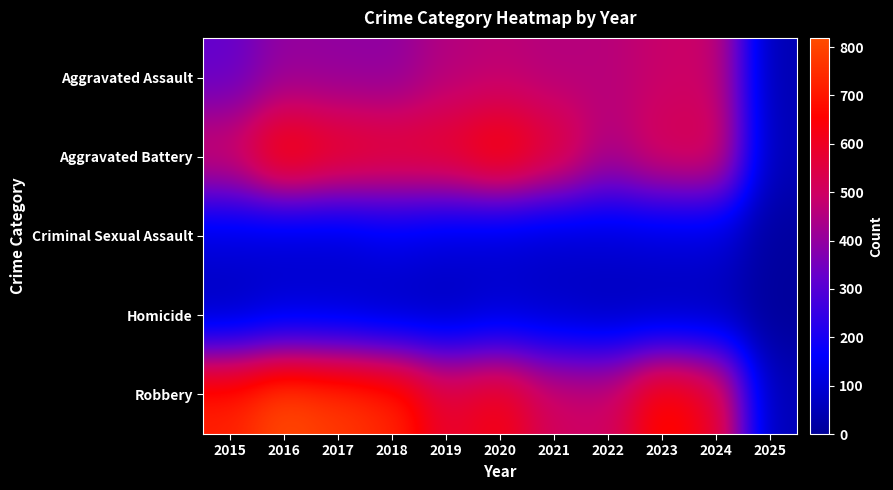

Reading right to left, transcribe all the data shown in this chart.

Aggravated Assault: 2025=40	2024=495	2023=486	2022=458	2021=452	2020=466	2019=452	2018=392	2017=396	2016=402	2015=323
Aggravated Battery: 2025=48	2024=545	2023=529	2022=446	2021=587	2020=686	2019=608	2018=600	2017=623	2016=691	2015=515
Criminal Sexual Assault: 2025=11	2024=100	2023=98	2022=93	2021=81	2020=89	2019=102	2018=123	2017=91	2016=87	2015=105
Homicide: 2025=3	2024=48	2023=48	2022=50	2021=69	2020=81	2019=53	2018=56	2017=82	2016=87	2015=50
Robbery: 2025=47	2024=610	2023=687	2022=495	2021=506	2020=637	2019=577	2018=741	2017=780	2016=819	2015=726